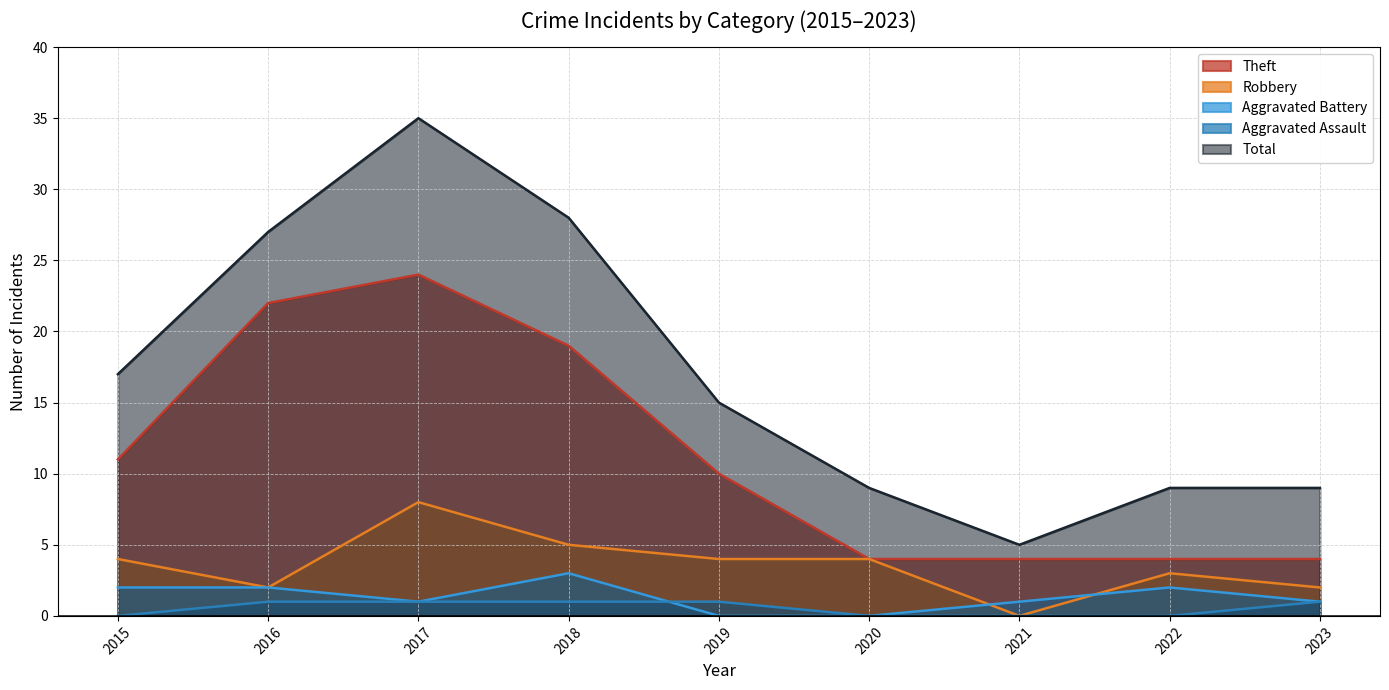

What is the sum of the Robbery values at 2015 and 2022?

7